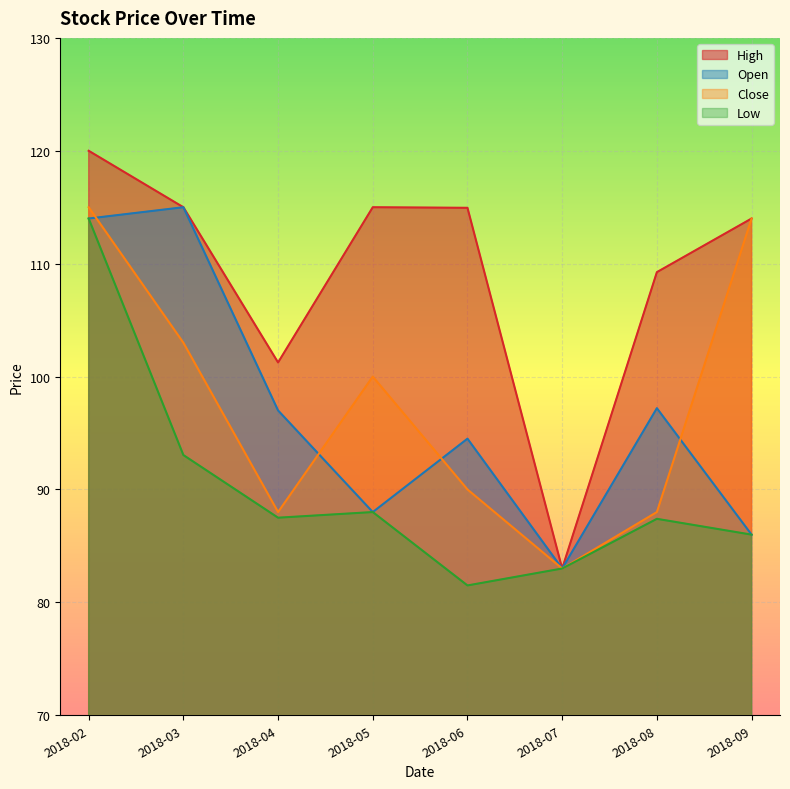

How many categories are shown in the chart?

8